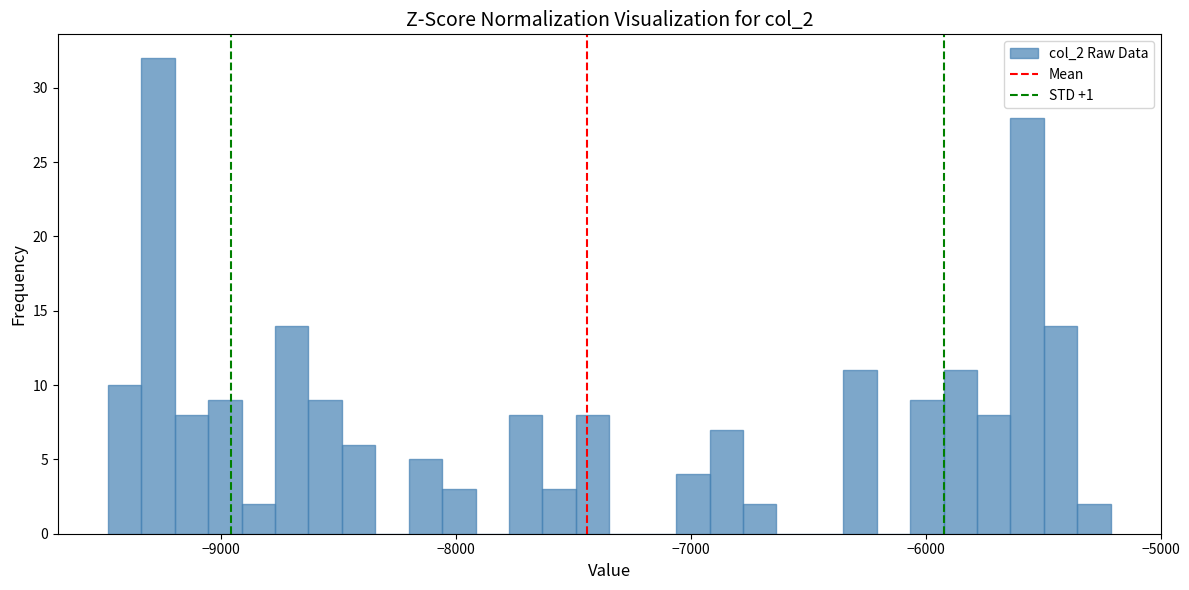

Read against the x-axis, roughly where is the centre of the tallest bar?

-9300